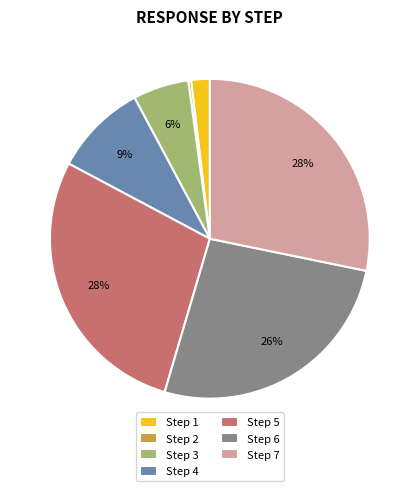

Between Step 2 and Step 7, which is larger?

Step 7